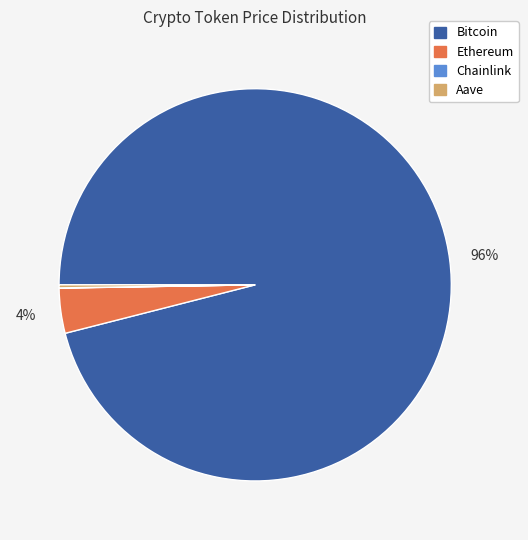

What percentage is the Ethereum slice, to the nearest percent?

4%